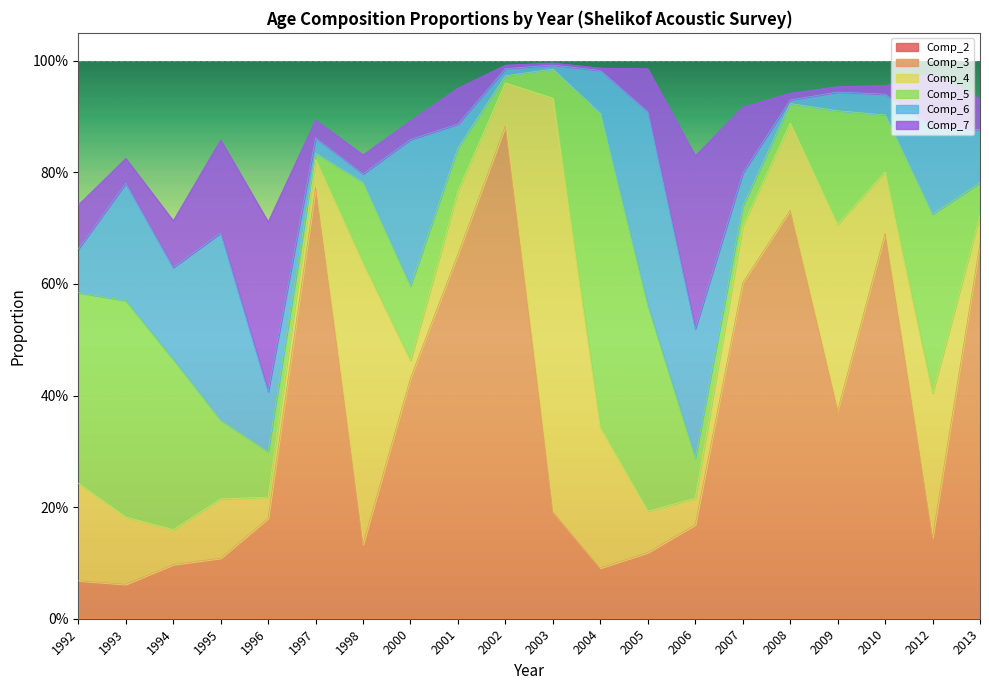

What is the approximate value of Comp_5 at 1992?

0.3